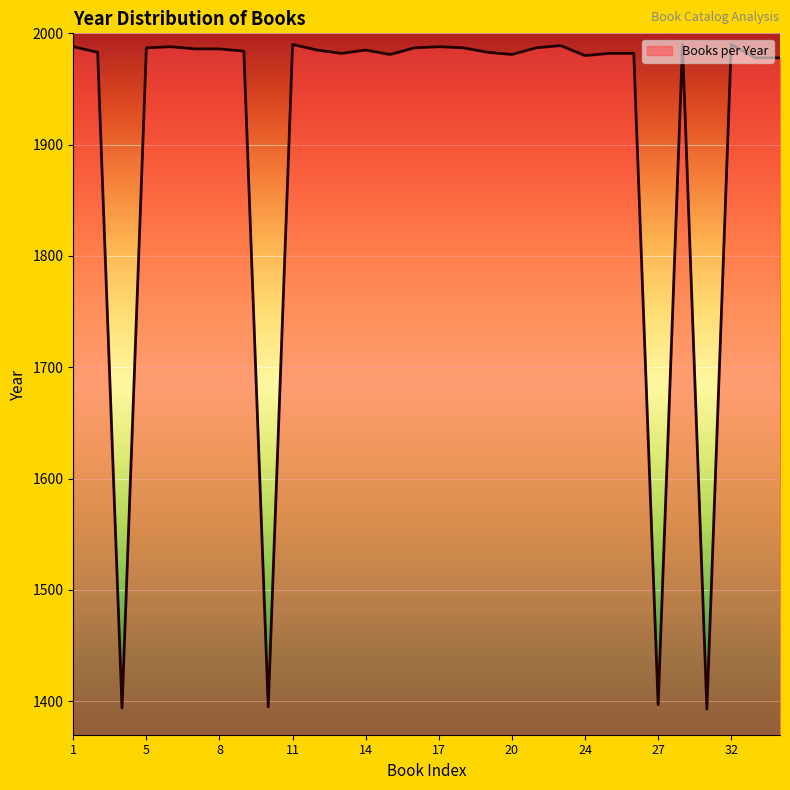

What is the sum of all values?

57186